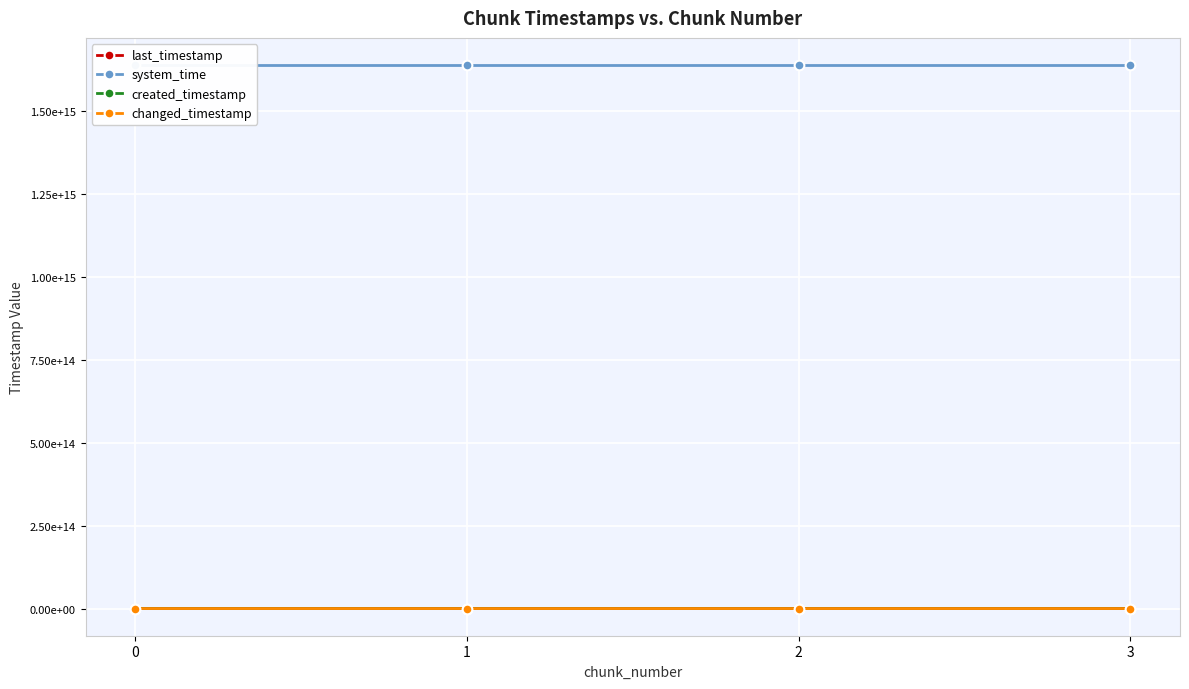

True or false: last_timestamp and system_time intersect in this chart.

False